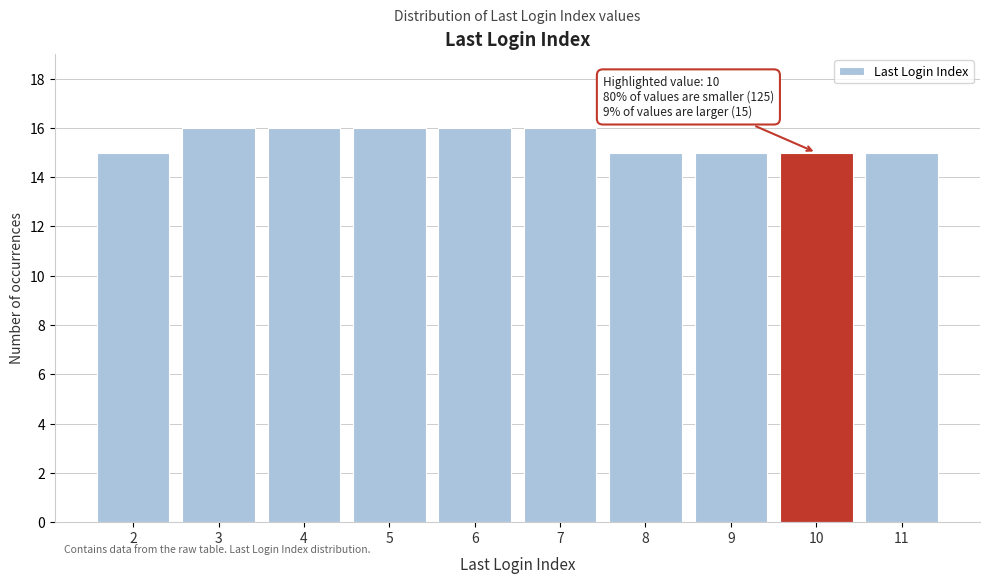

Reading right to left, list all the values displayed in this chart.

15	15	15	15	16	16	16	16	16	15